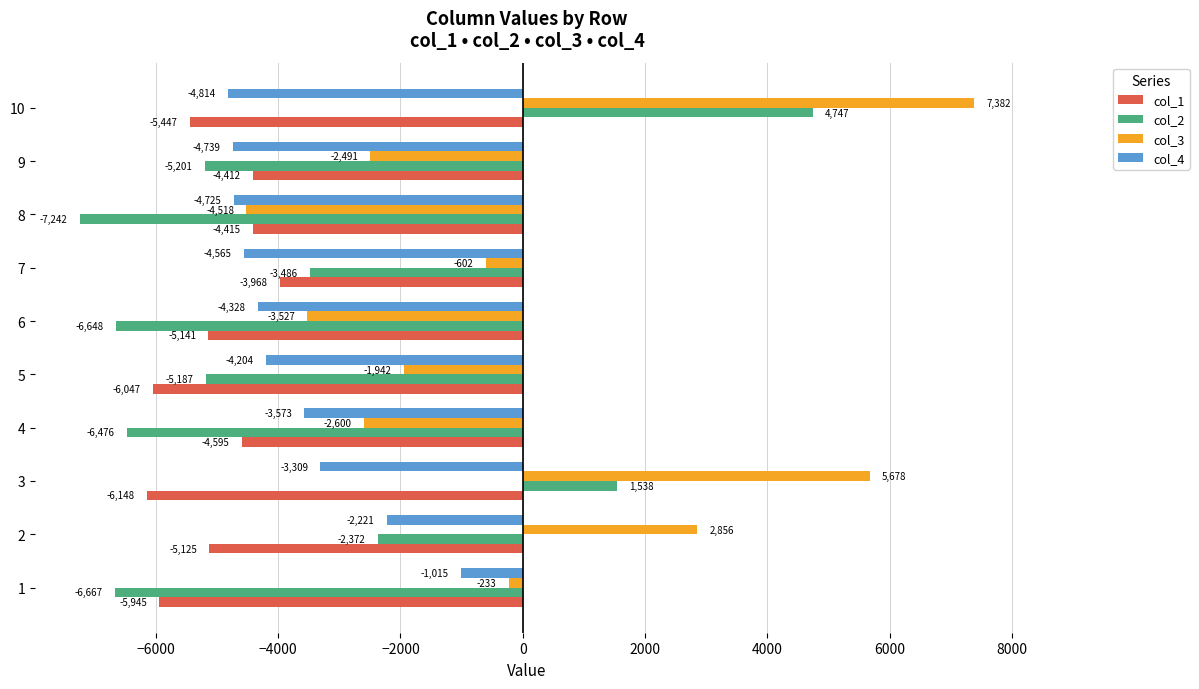

Which series has the largest range (max minus min)?

col_2